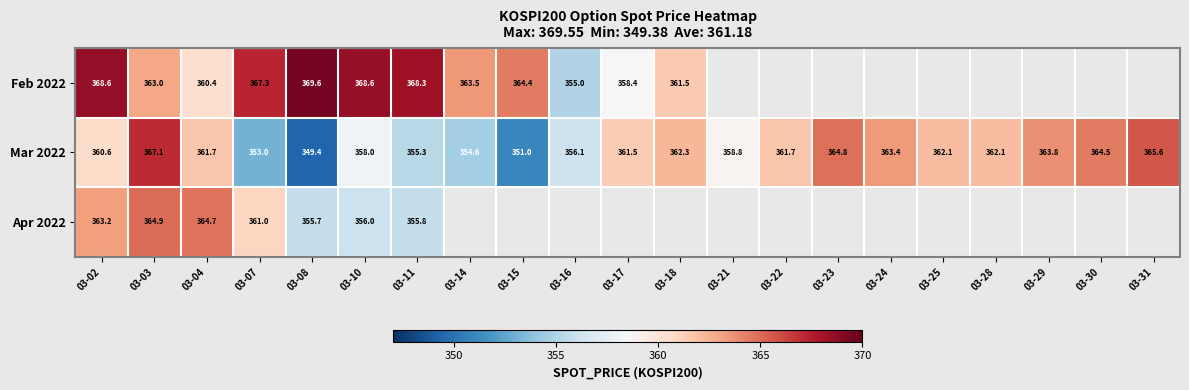

What is the average value of the Mar 2022 series?

359.9